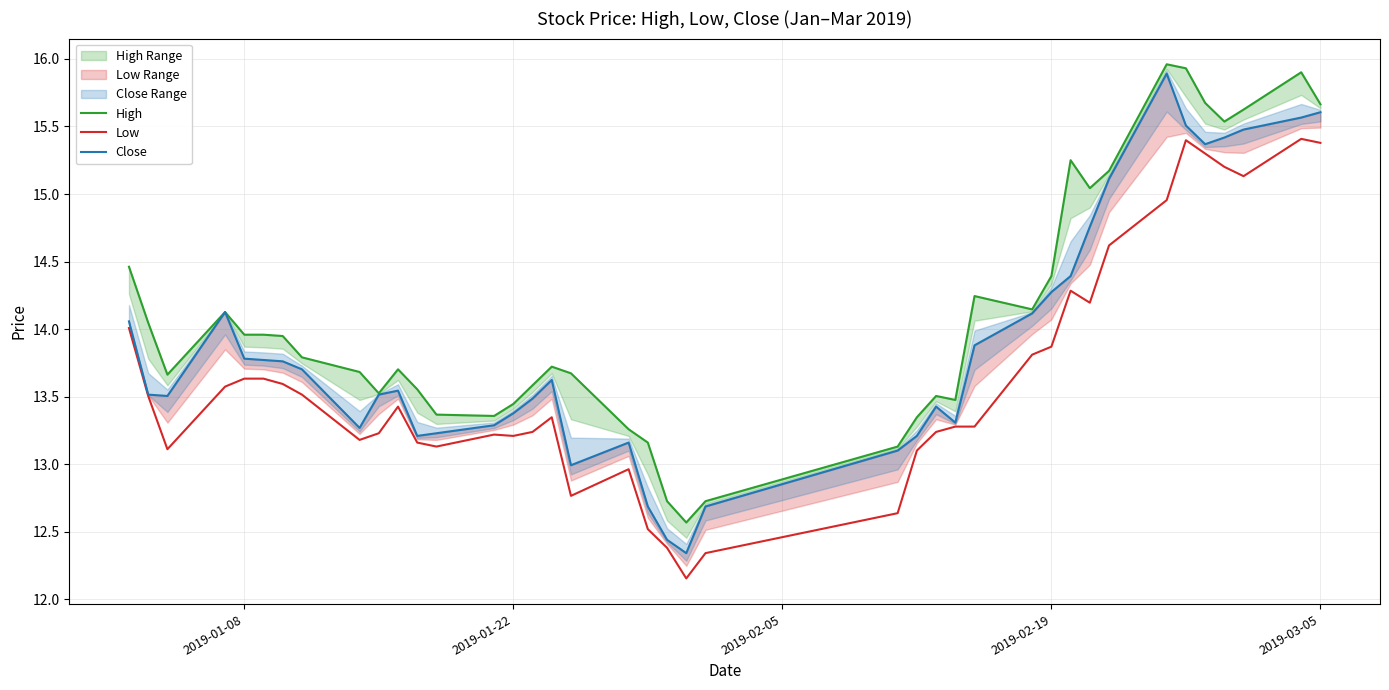

What is the total value across all series at 2019-01-22?

40.0